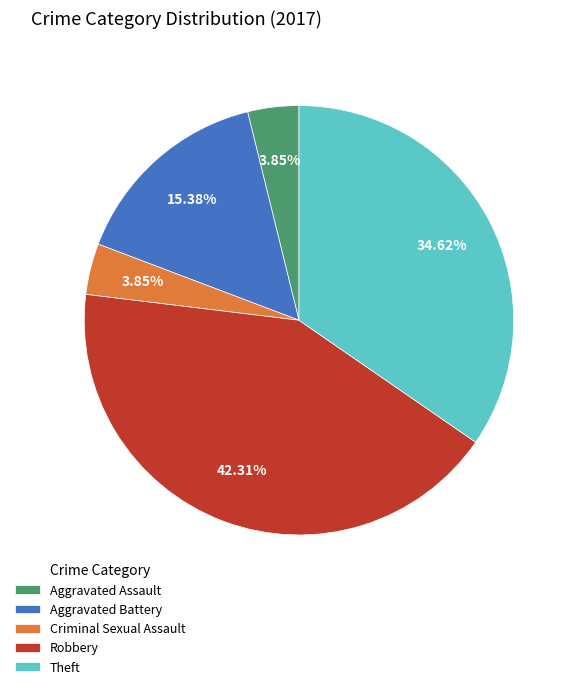

Between Aggravated Battery and Theft, which is larger?

Theft